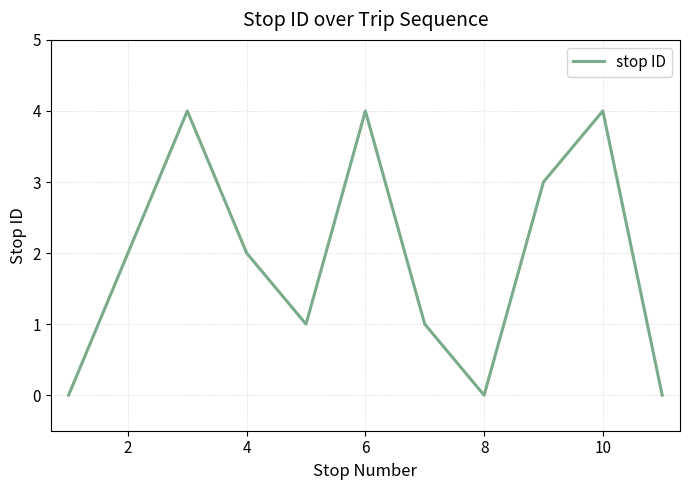

What is the difference between the maximum and minimum values?

4